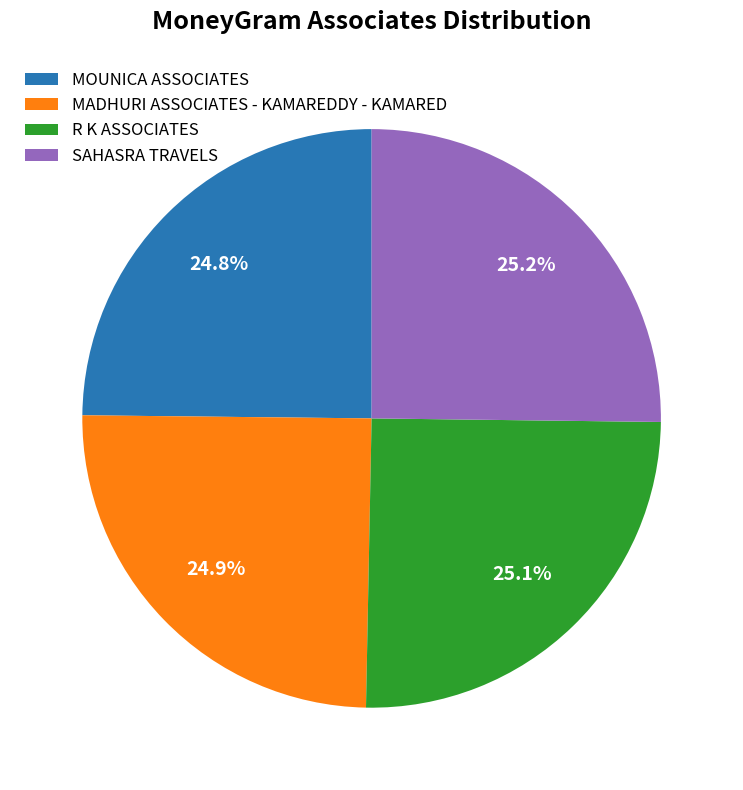

How many slices are in this pie chart?

4